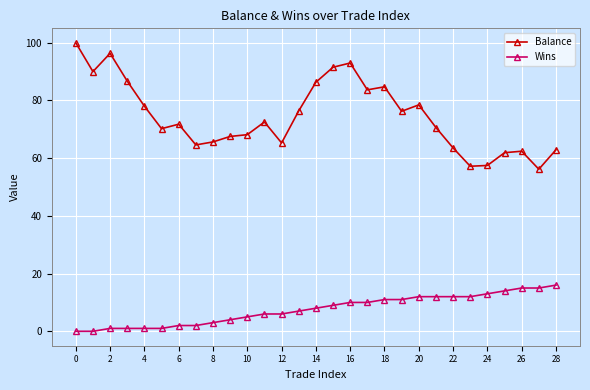

Which series has the largest total across all categories?

Balance